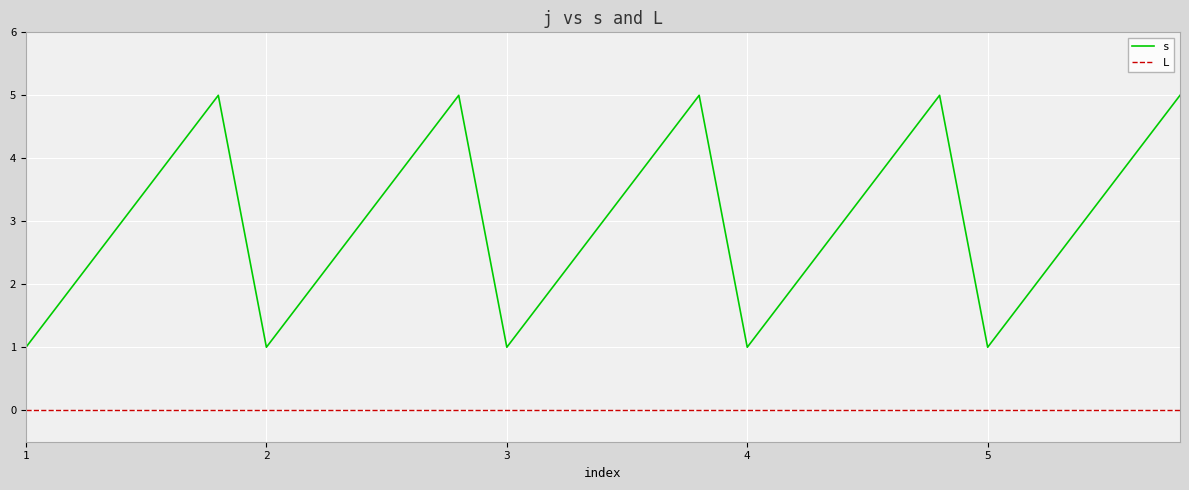

How many lines are shown in the chart?

2